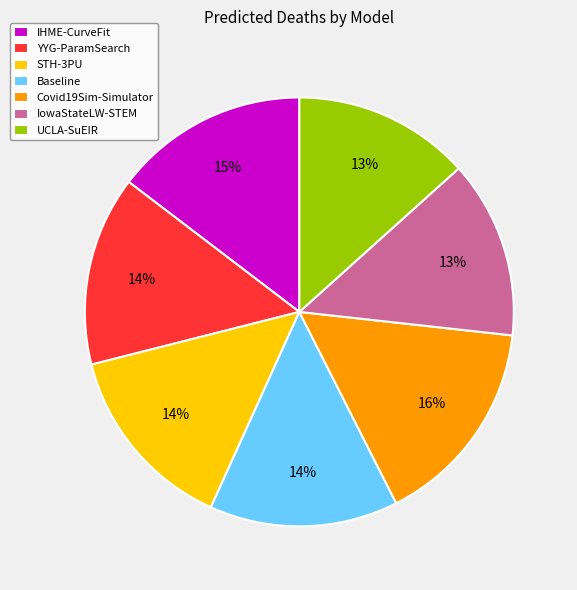

What is the largest slice in the pie chart?

Covid19Sim-Simulator